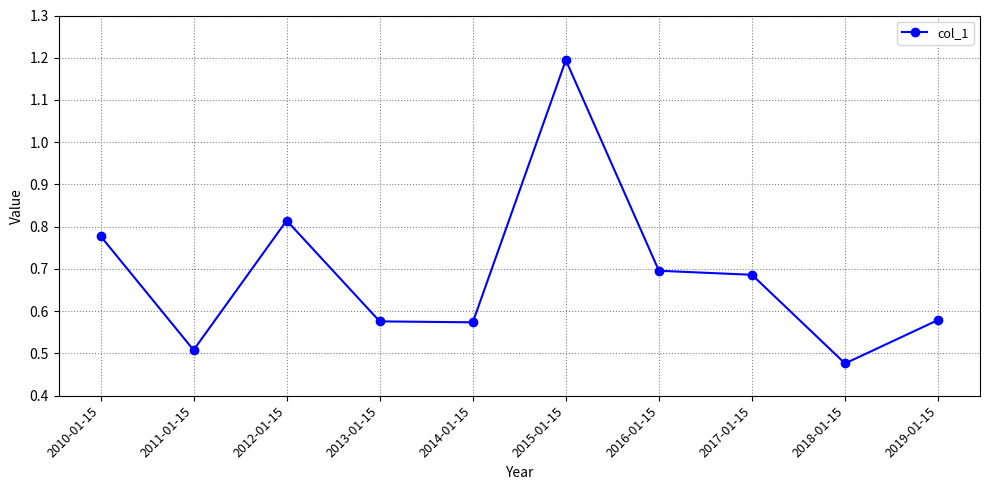

What is the label of the 1st point from the left?

2010-01-15